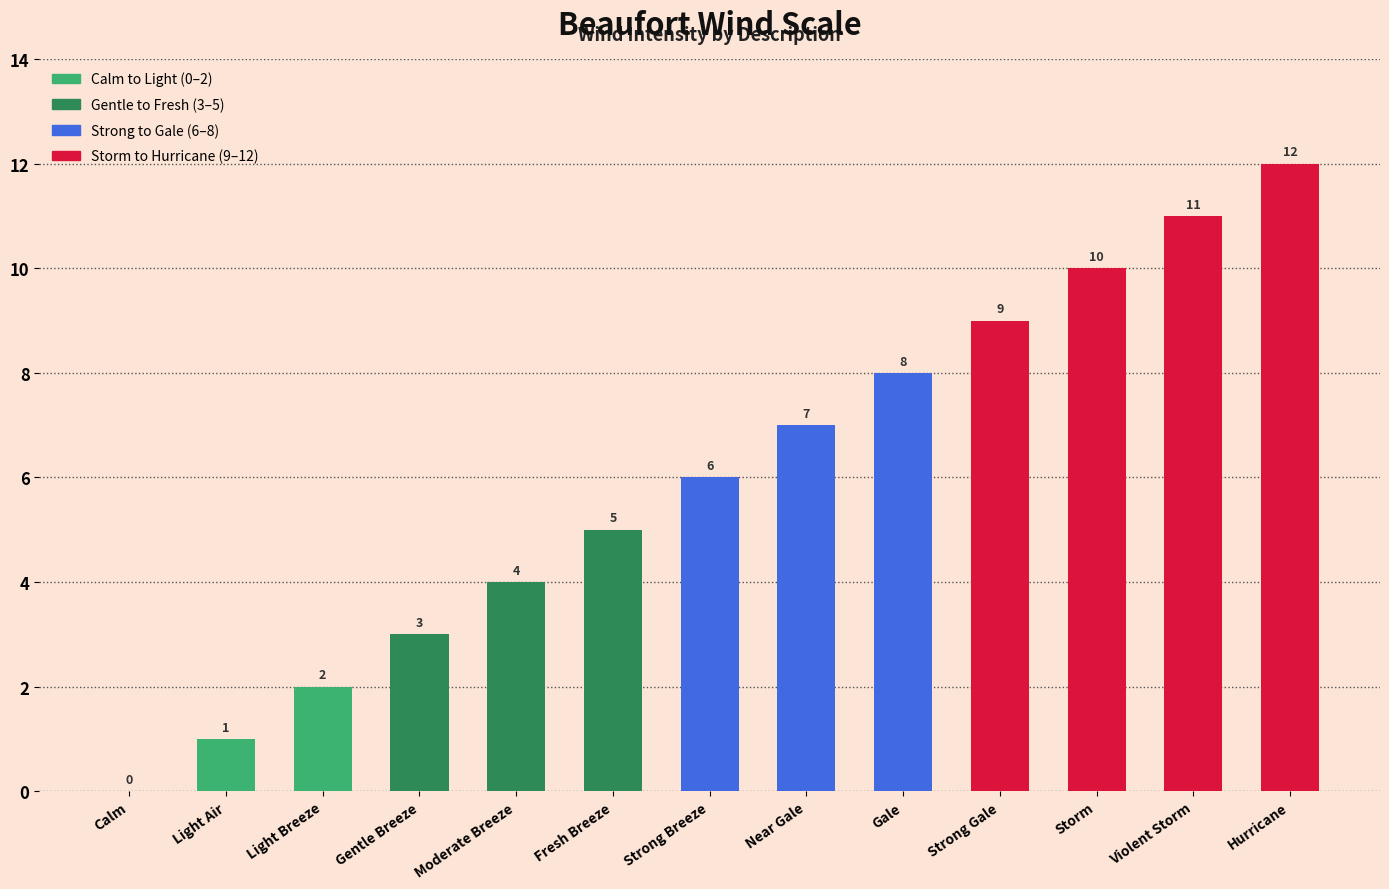

The value at Hurricane is 6. True or false?

False